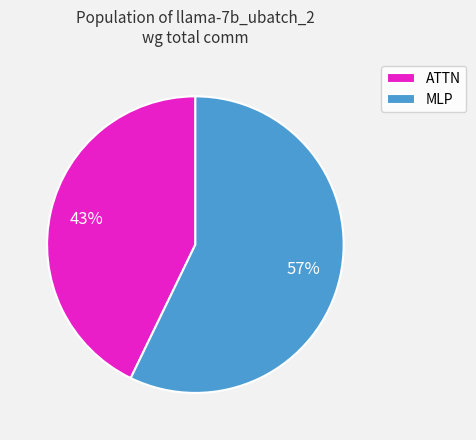

Rank the categories by value from highest to lowest.

MLP, ATTN